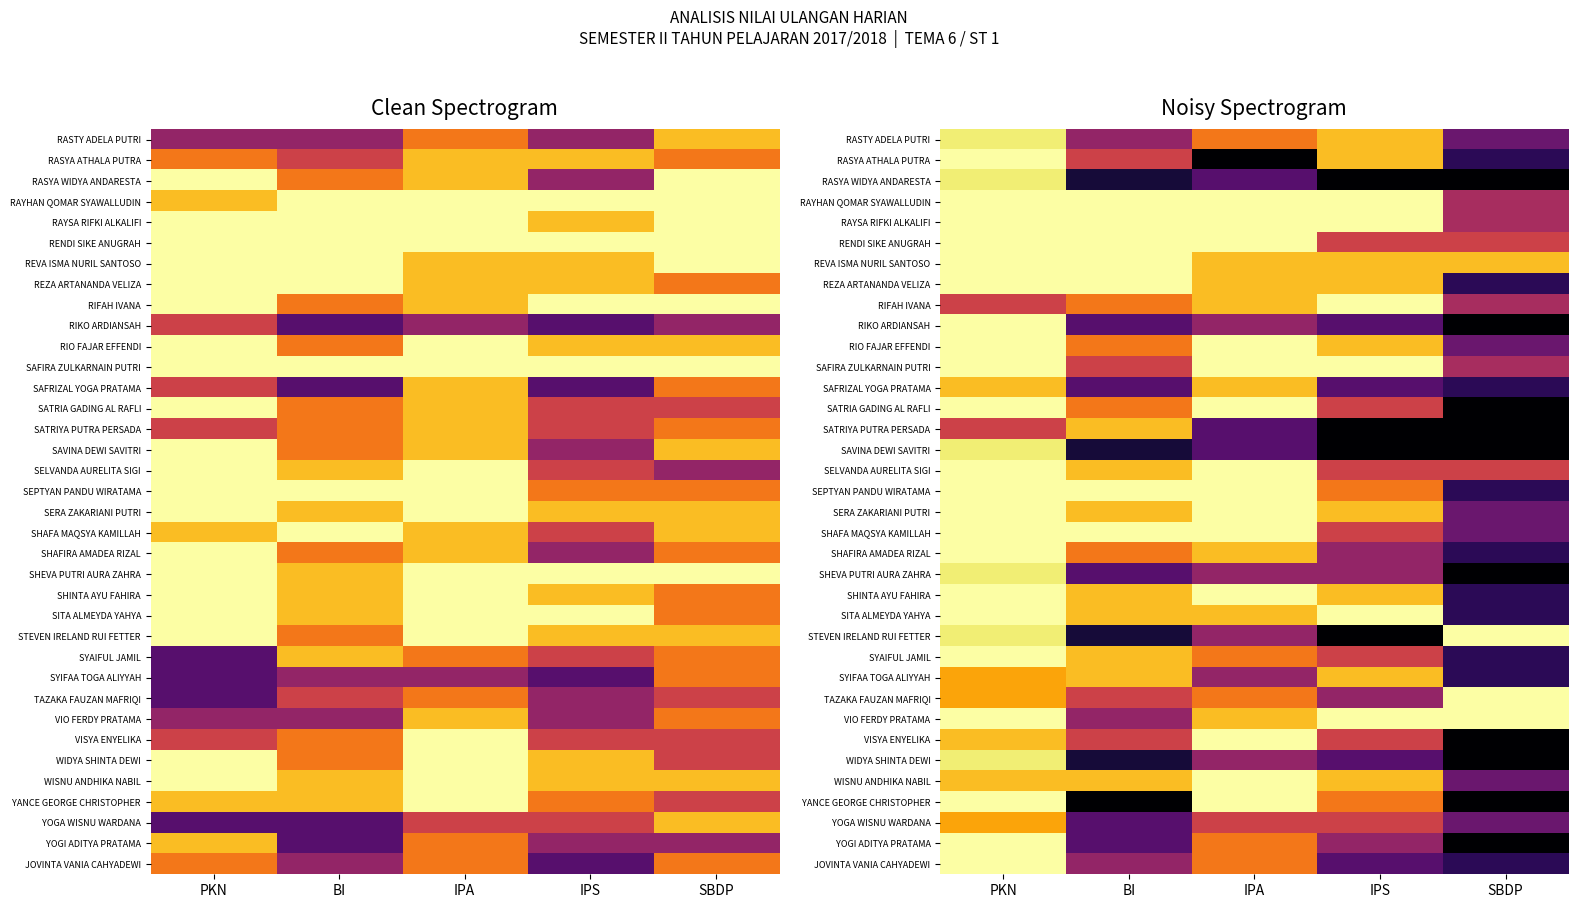

Which label corresponds to the largest value in the chart?

PKN